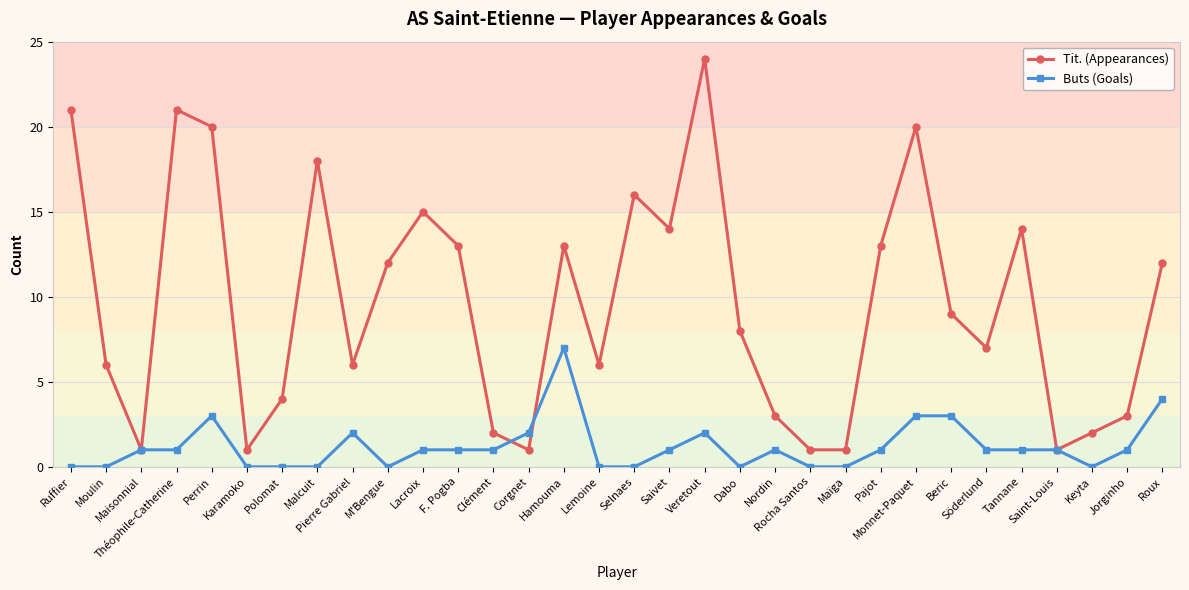

At Veretout, list the series in order from largest to smallest.

Tit. (Appearances), Buts (Goals)